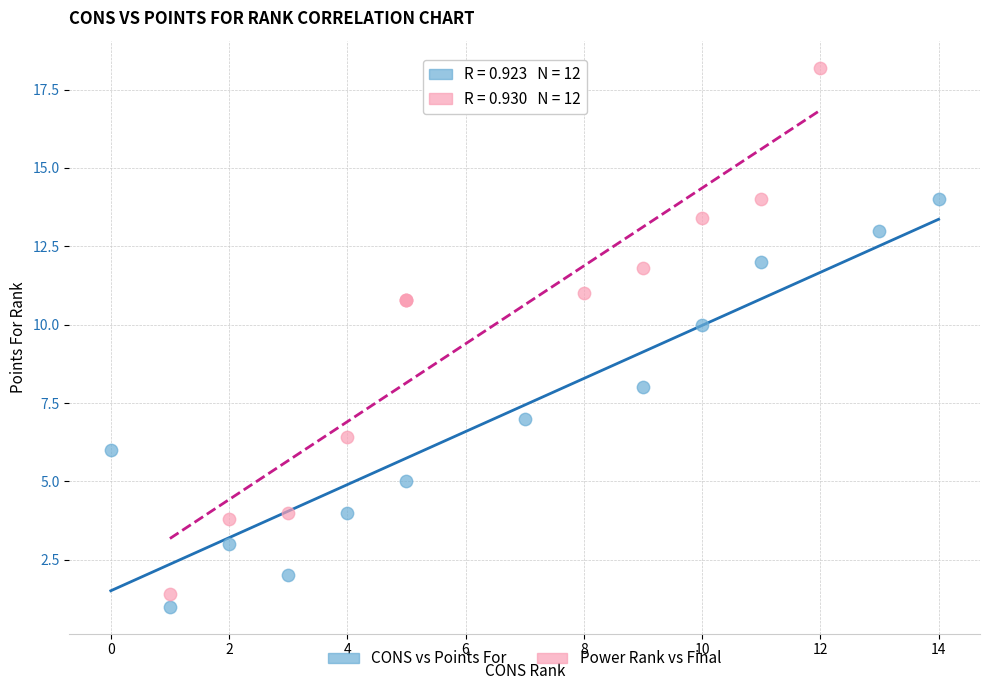

Which series has the widest spread of Y values?

Power Rank vs Final